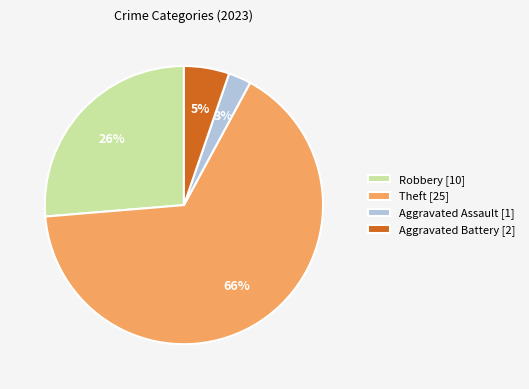

To the nearest percent, what is the difference between the largest and smallest slice percentages?

63%